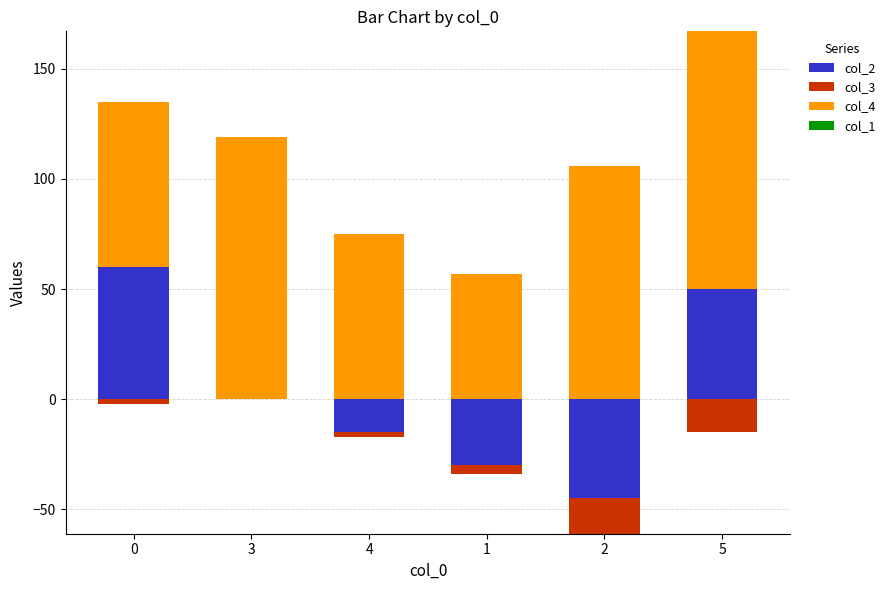

What is the sum of the col_4 values at 5 and 2?

223.0